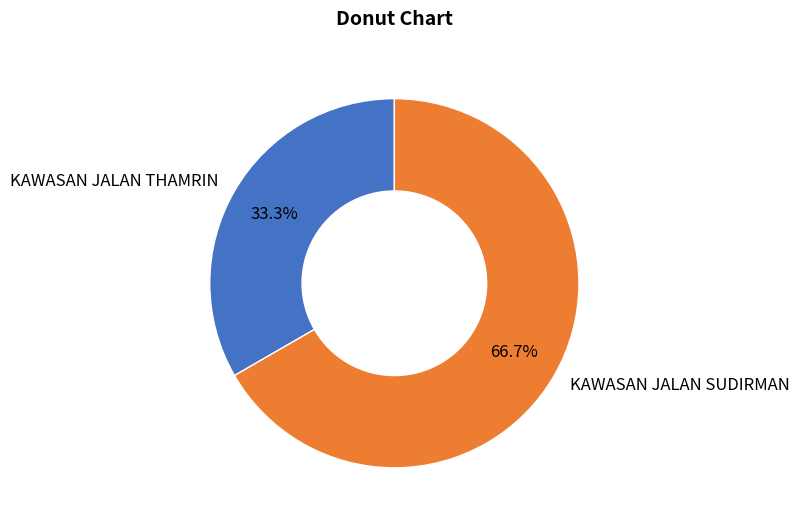

What is the smallest slice in the pie chart?

KAWASAN JALAN THAMRIN